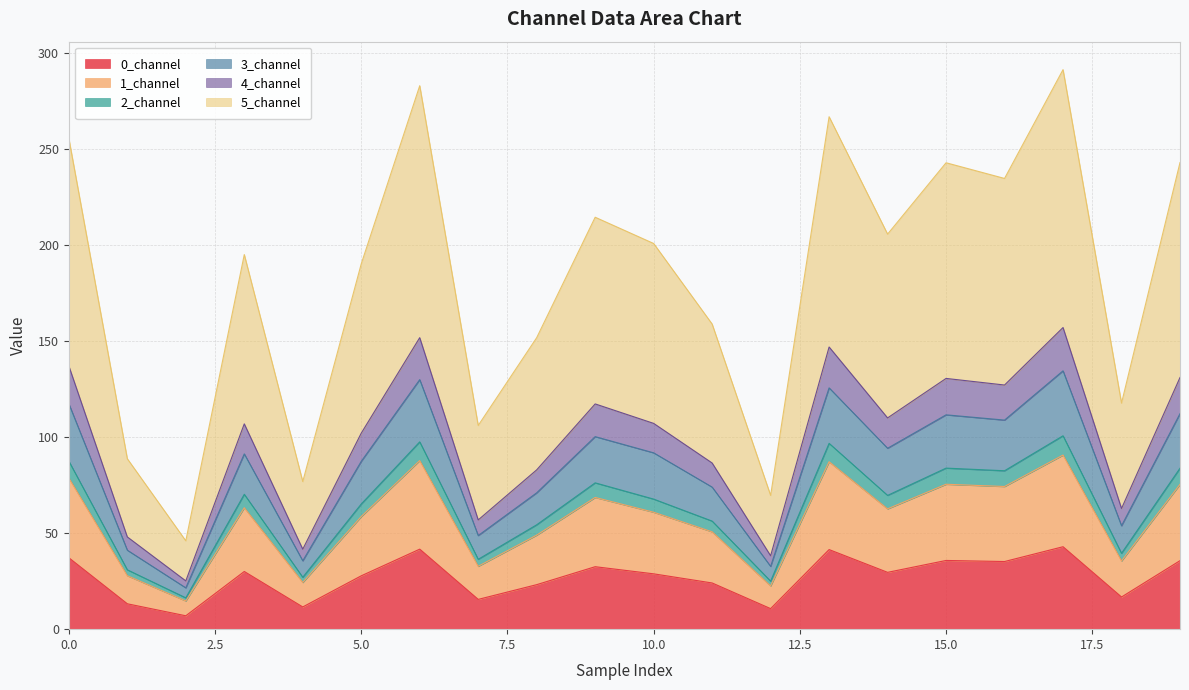

Is the value of 5_channel at 15 greater than the value of 1_channel at 5?

Yes